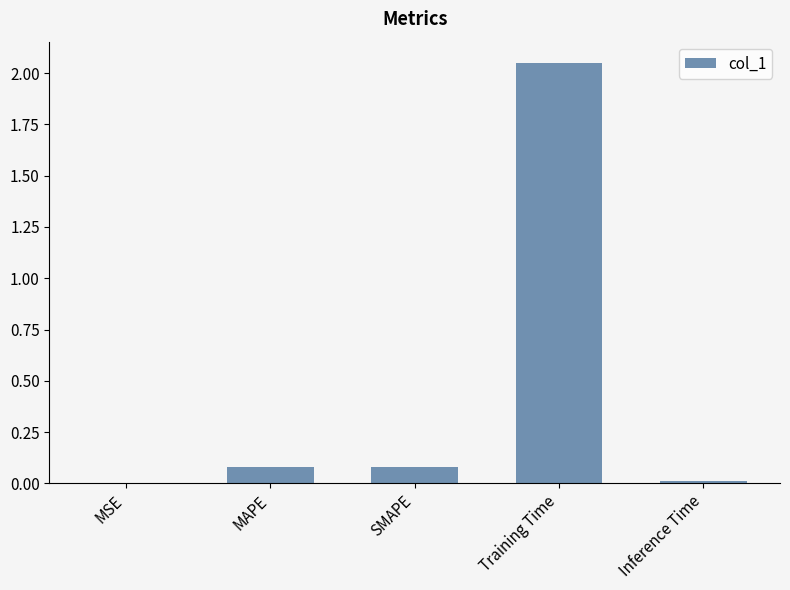

What is the change in value from Training Time to Inference Time?

-2.0